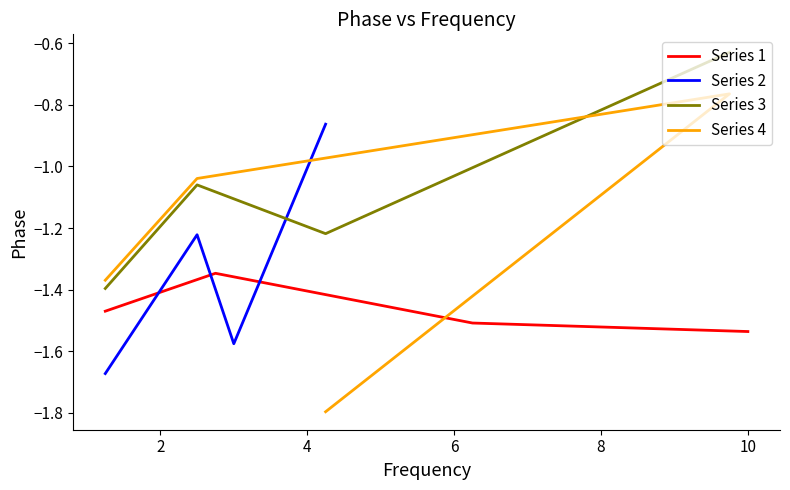

How many values in the Series 4 series exceed -1?

1